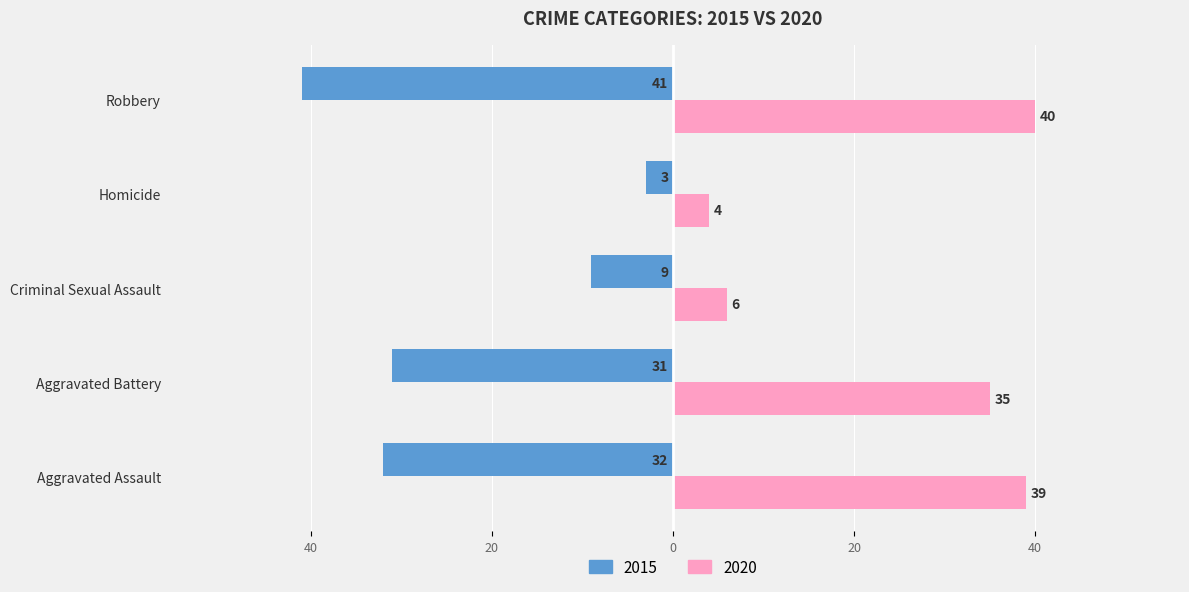

What are all the series names shown in the legend?

2015, 2020